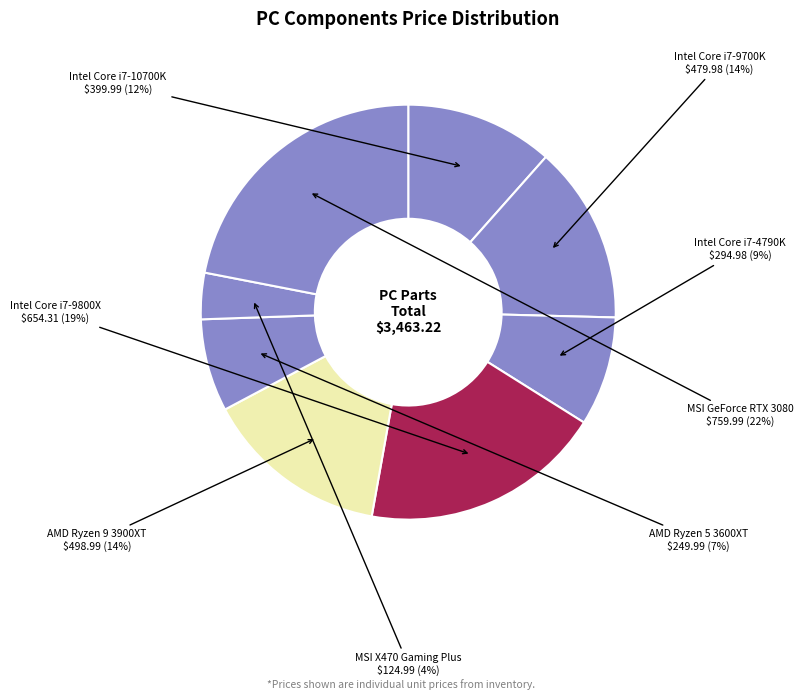

How many slices are in this pie chart?

8